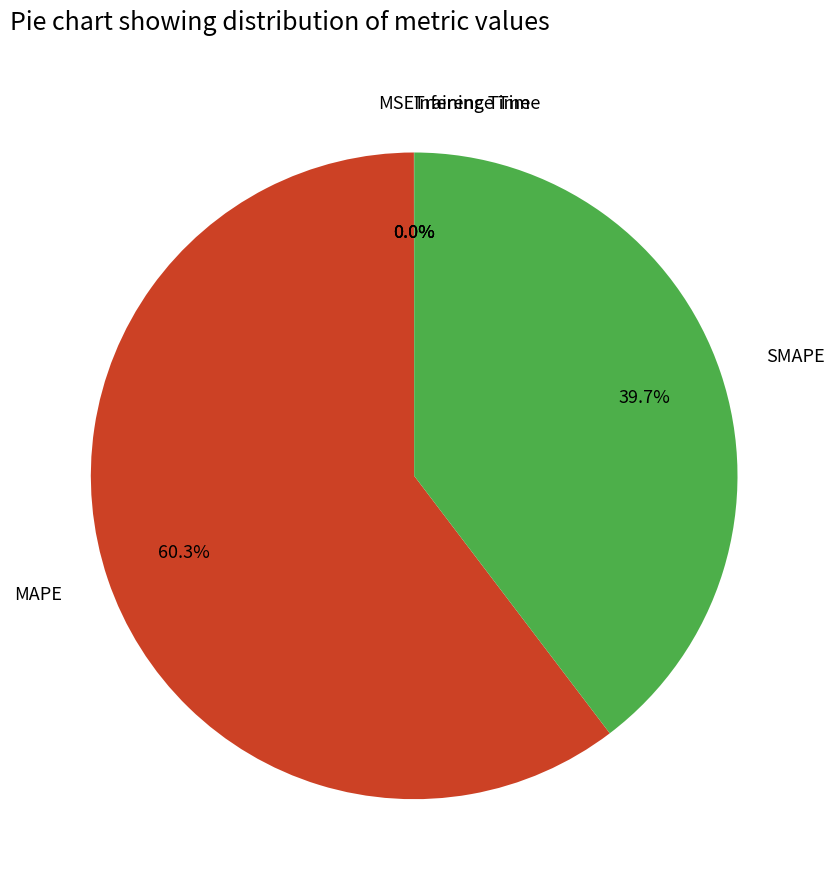

To the nearest percent, what is the average slice percentage?

20%